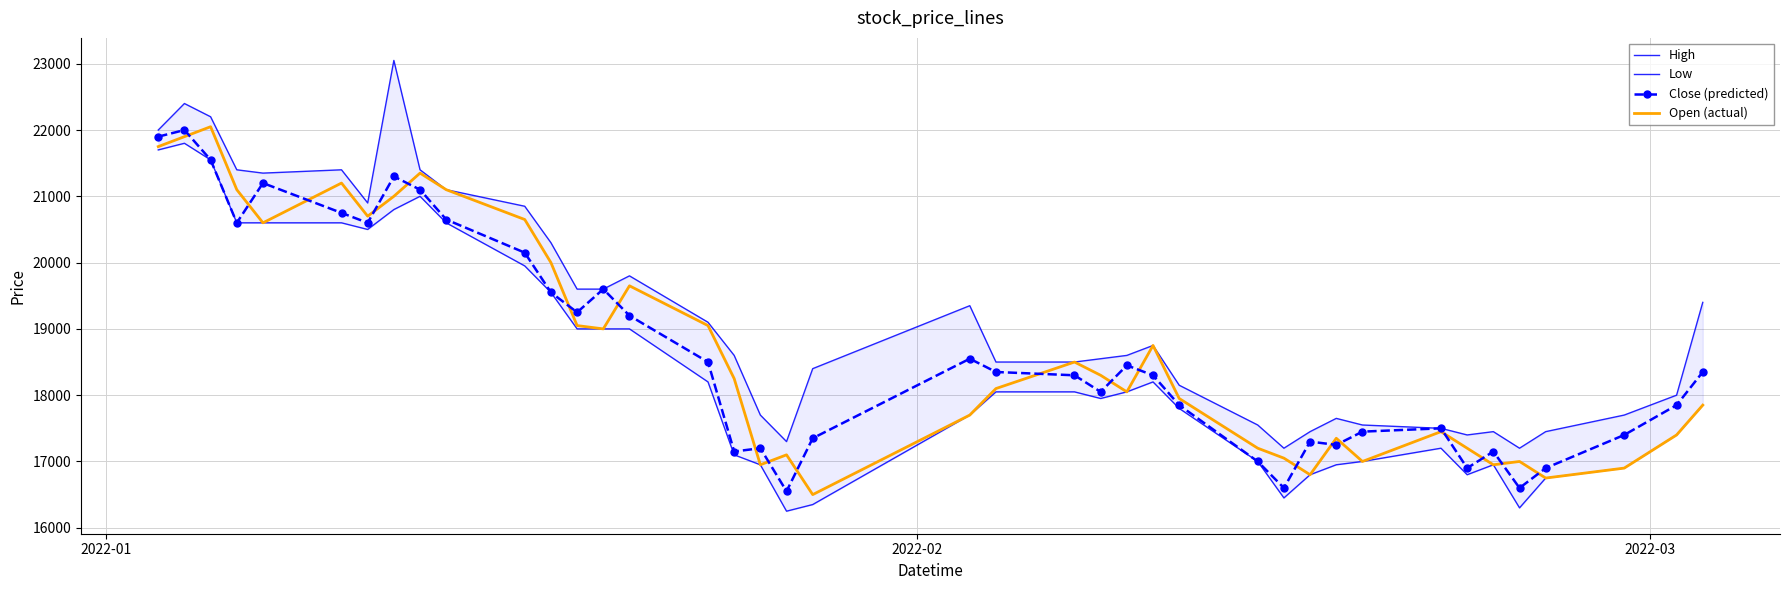

What are all the series names shown in the legend?

High, Low, Close (predicted), Open (actual)